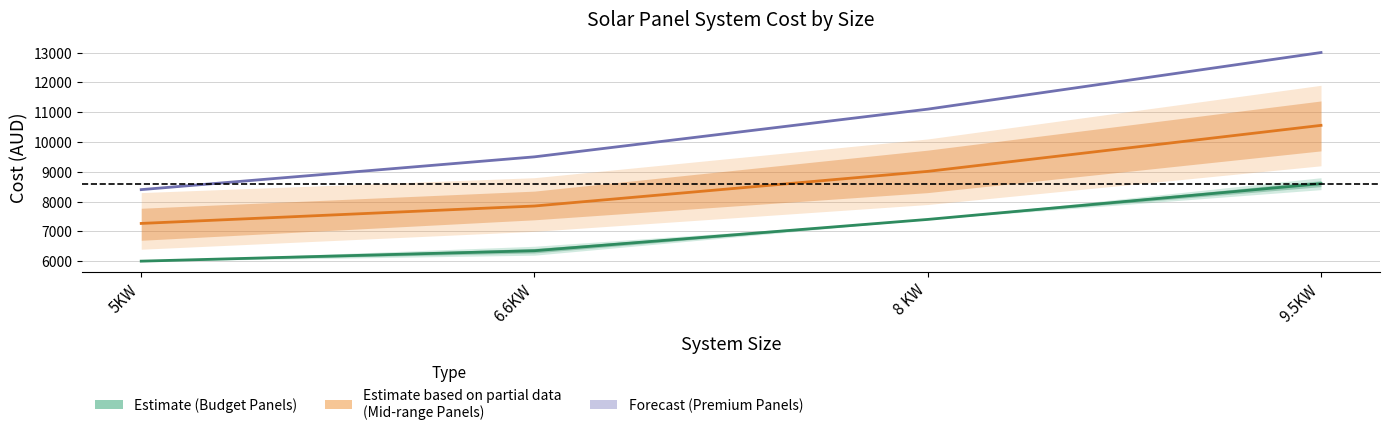

What is the total value across all series at 9.5KW?

32156.2